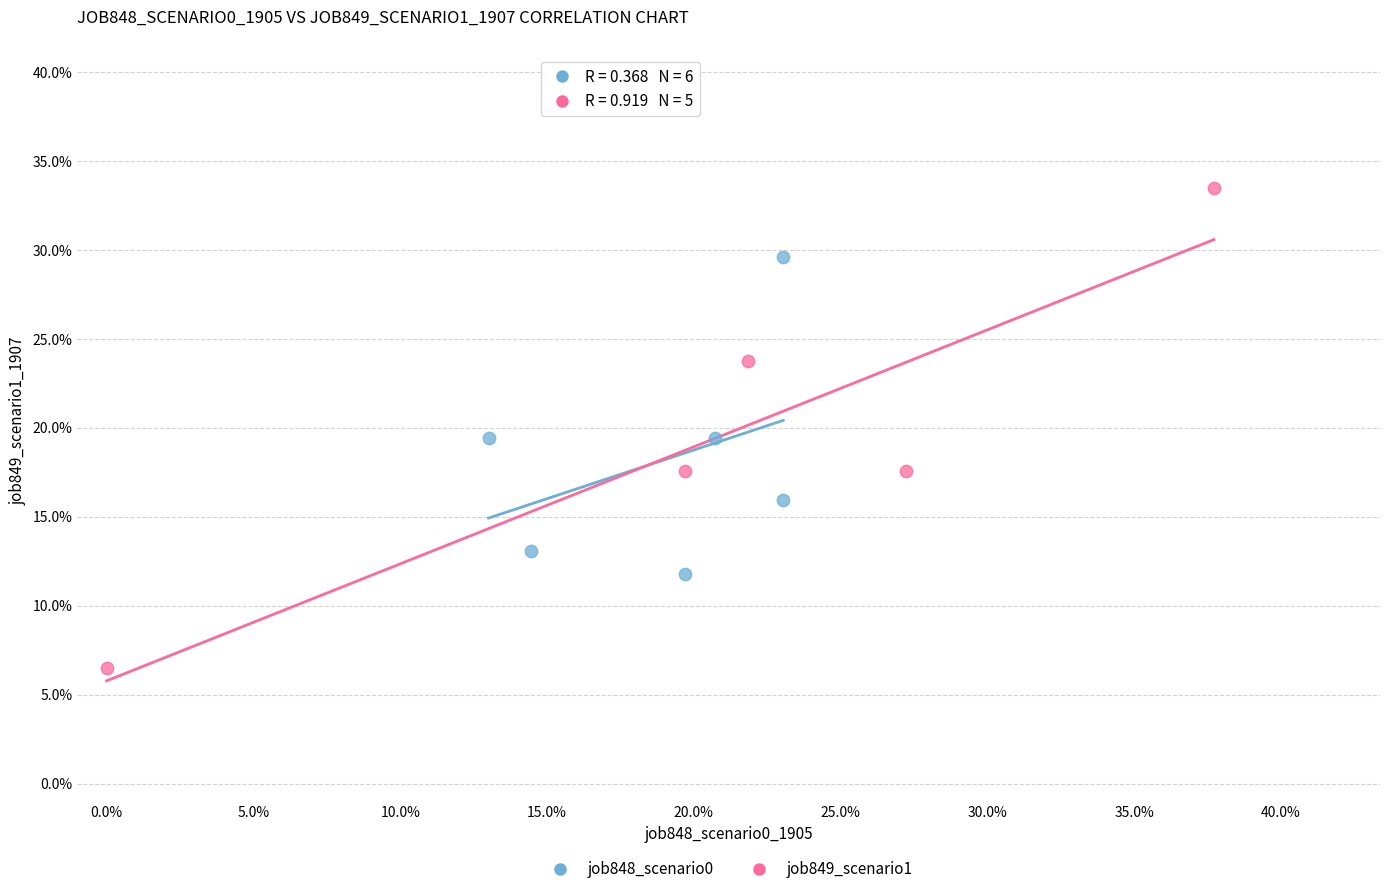

Which series reaches the maximum Y coordinate?

job849_scenario1